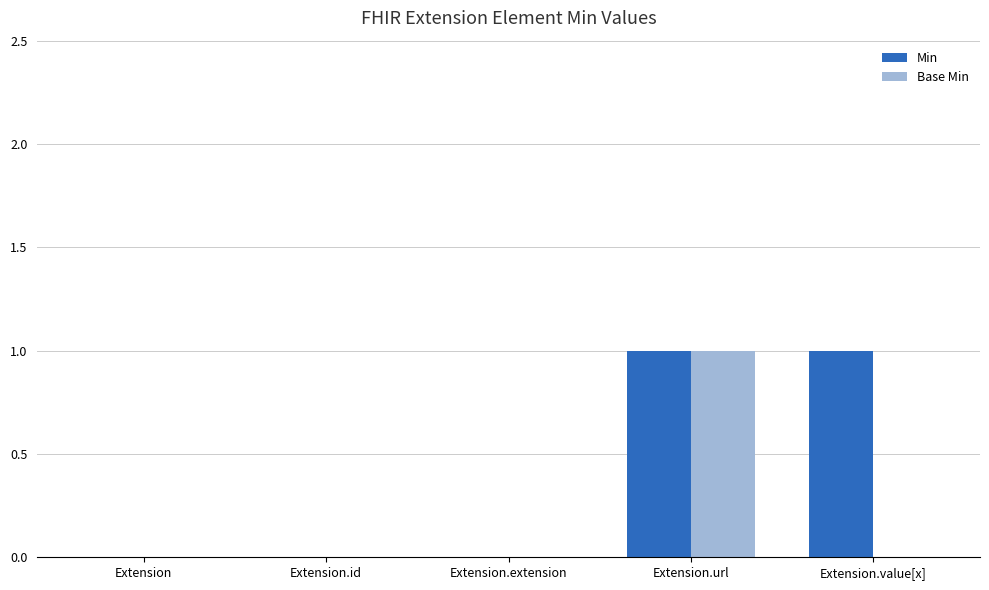

The Min series shows 1 at Extension.url. True or false?

True